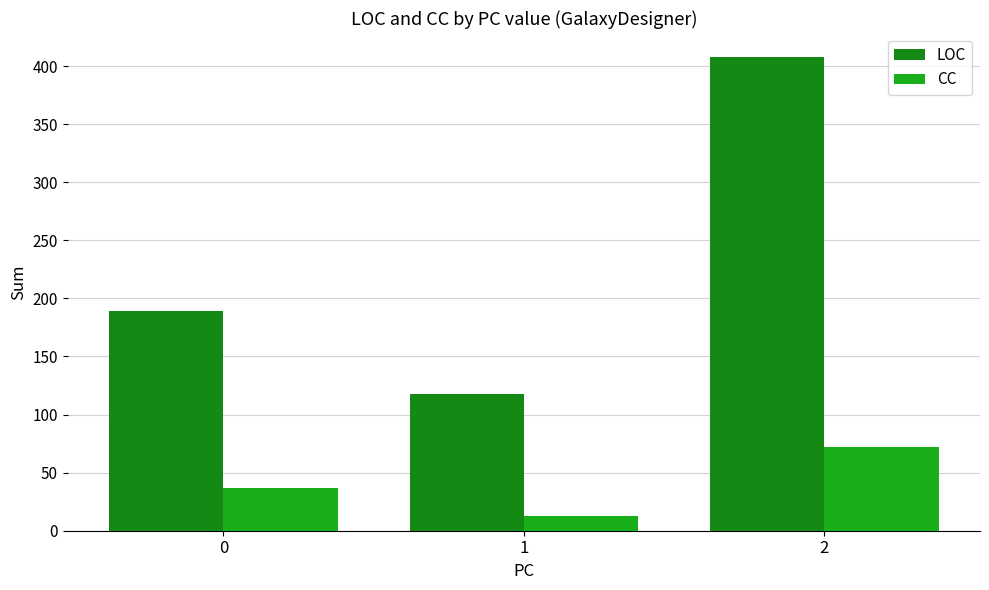

Which series changed the most between 0 and 1?

LOC